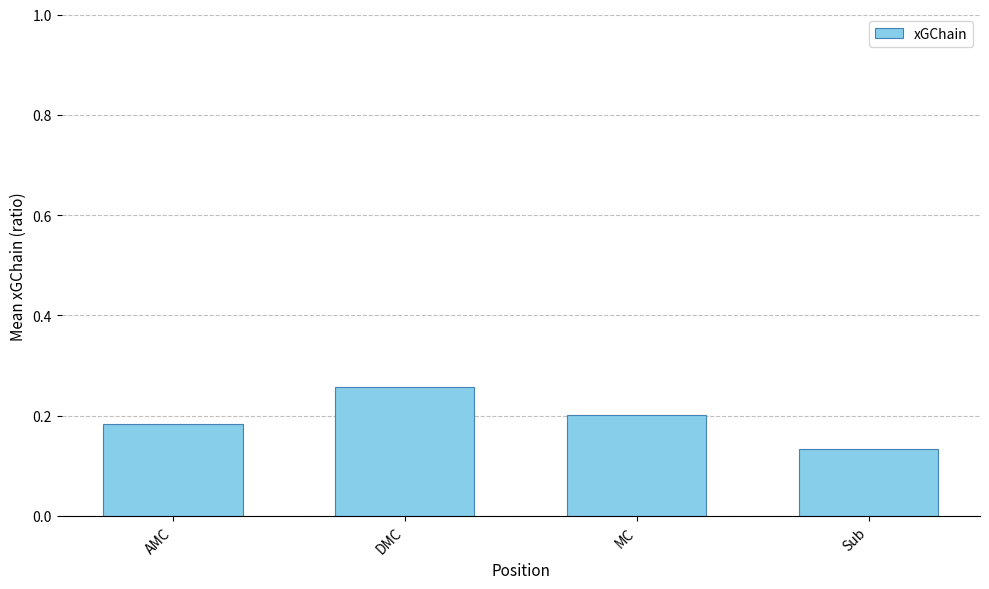

Where is the data nearest to the value 0?

Sub